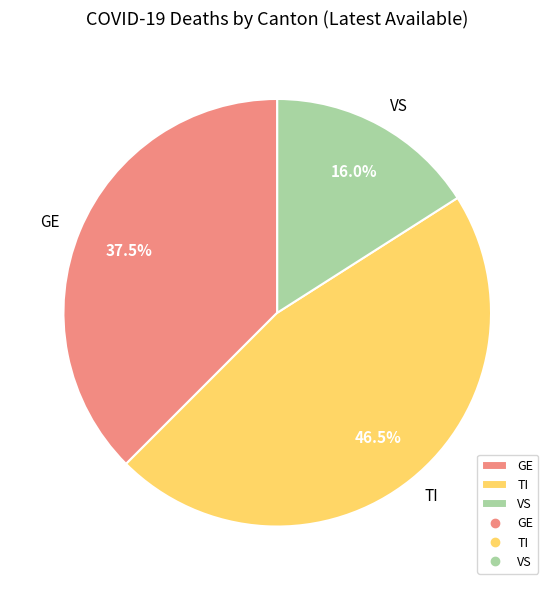

Is there any slice that represents more than half of the pie?

No